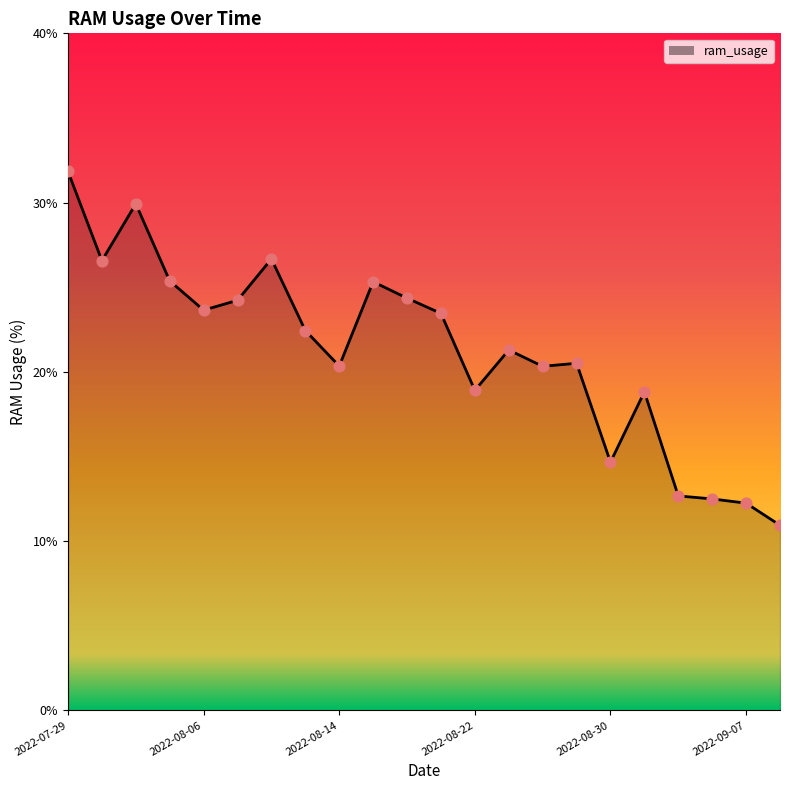

What is the smallest value displayed?

10.9